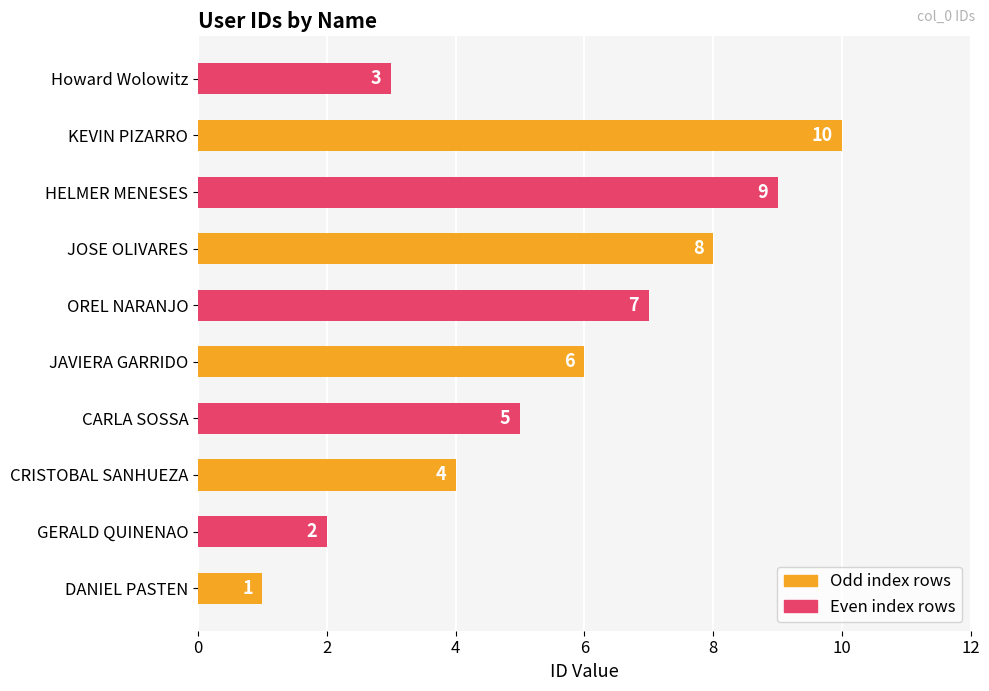

What is the average value?

6